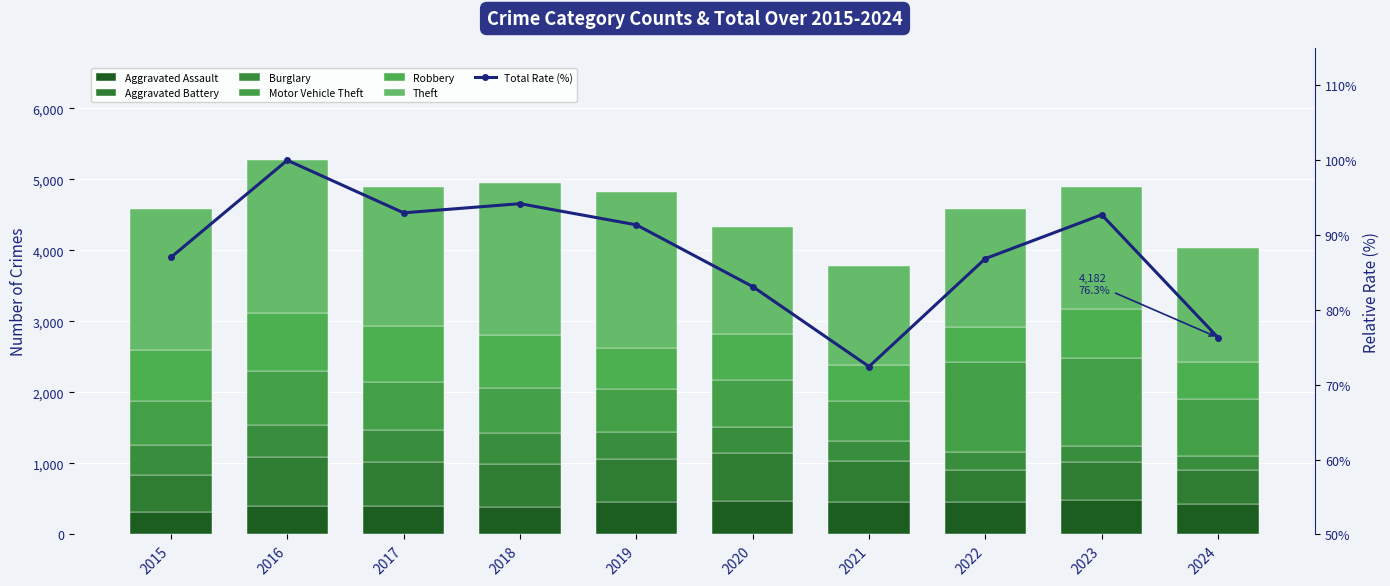

How many values in the Aggravated Assault series exceed 452?

3